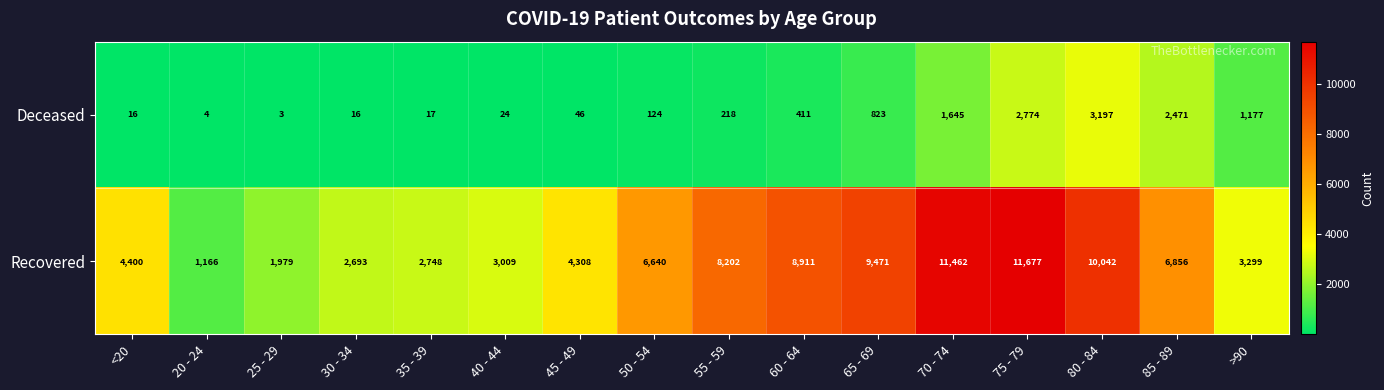

The value of Deceased at <20 is 16. True or false?

True